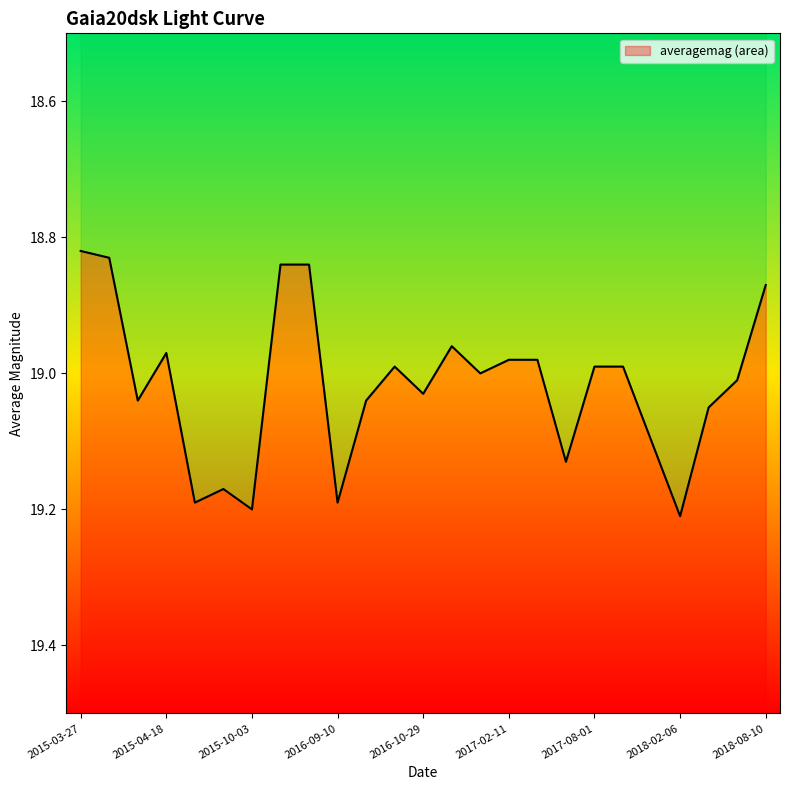

At which category does the chart reach its peak across all series?

2018-02-06